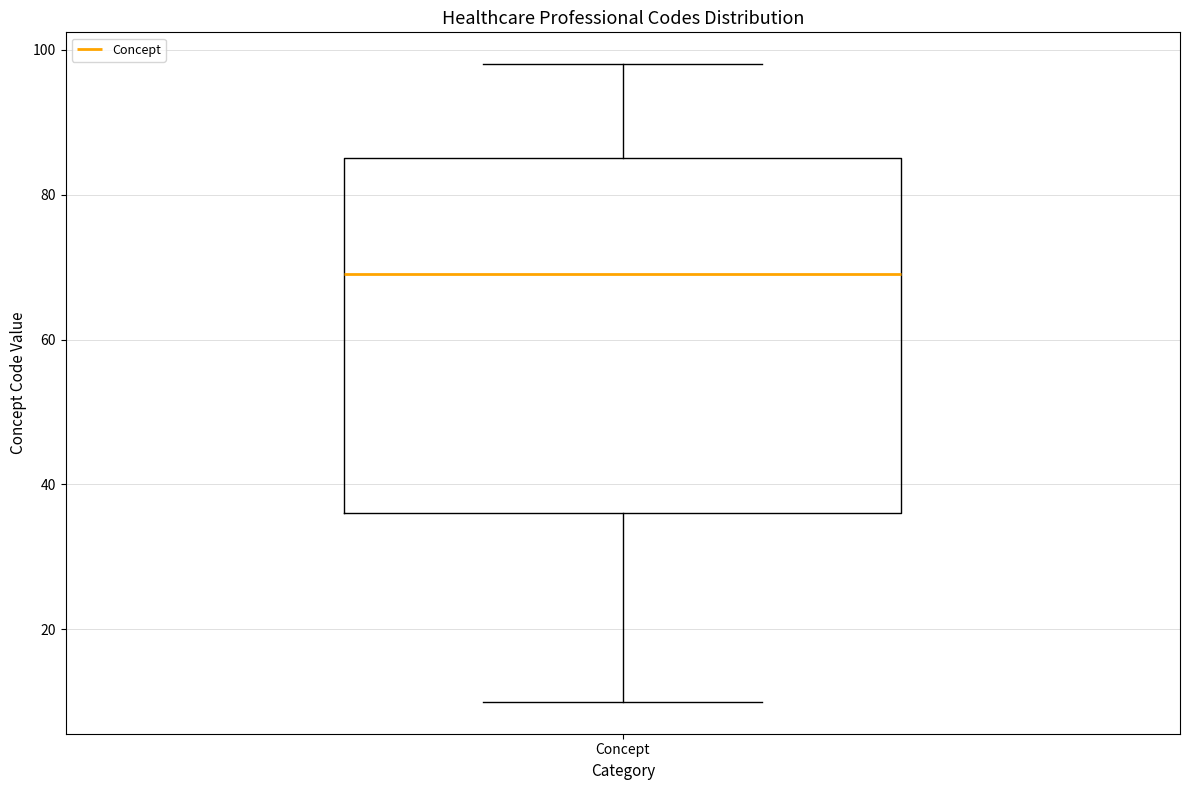

Transcribe this box plot: give where the median line is, the range the box spans, and where the two whiskers end, as read against the y-axis. The values are not printed on the chart, so give them approximately, as read against the axis.

median 70, box 36 to 86, whiskers 10 to 98